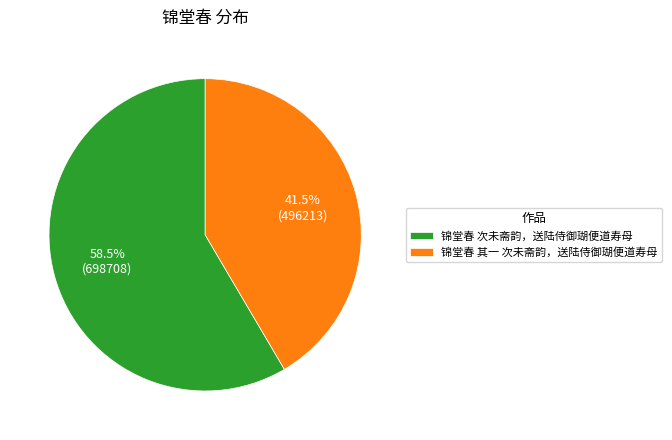

How many slices are in this pie chart?

2